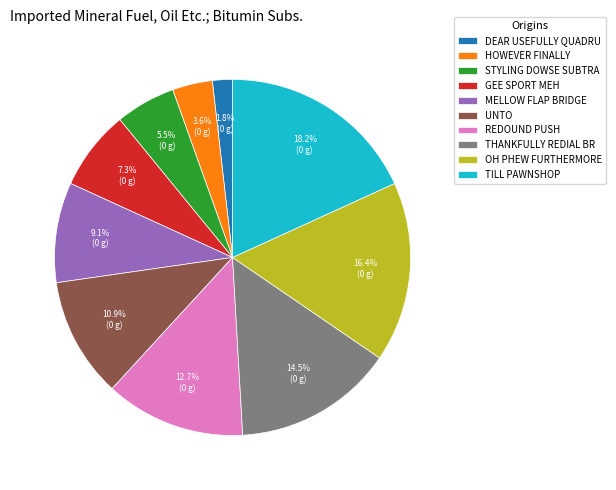

Does THANKFULLY REDIAL BR represent more than half of the total?

No